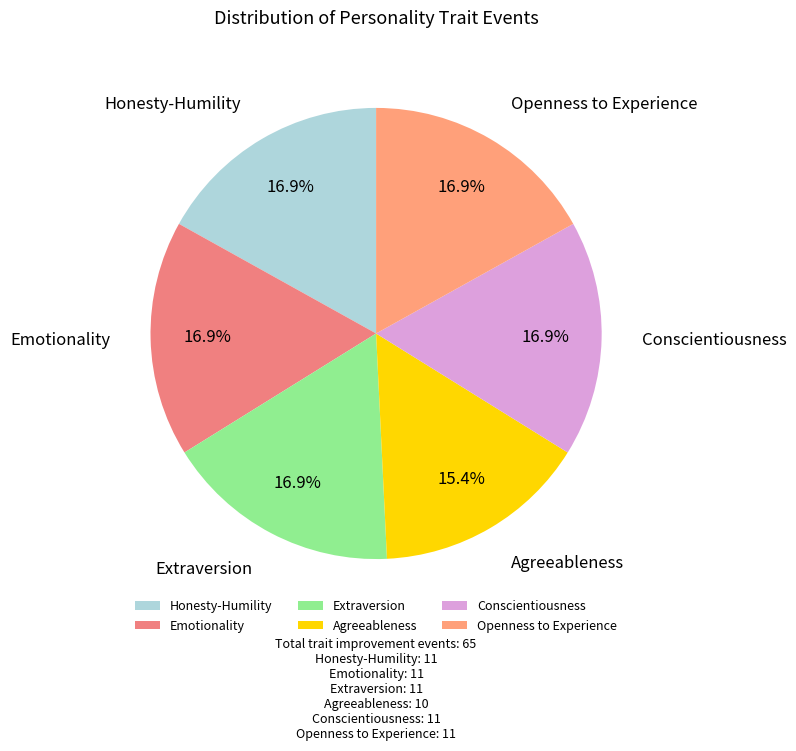

To the nearest percent, what percentage of the pie is Extraversion?

17%